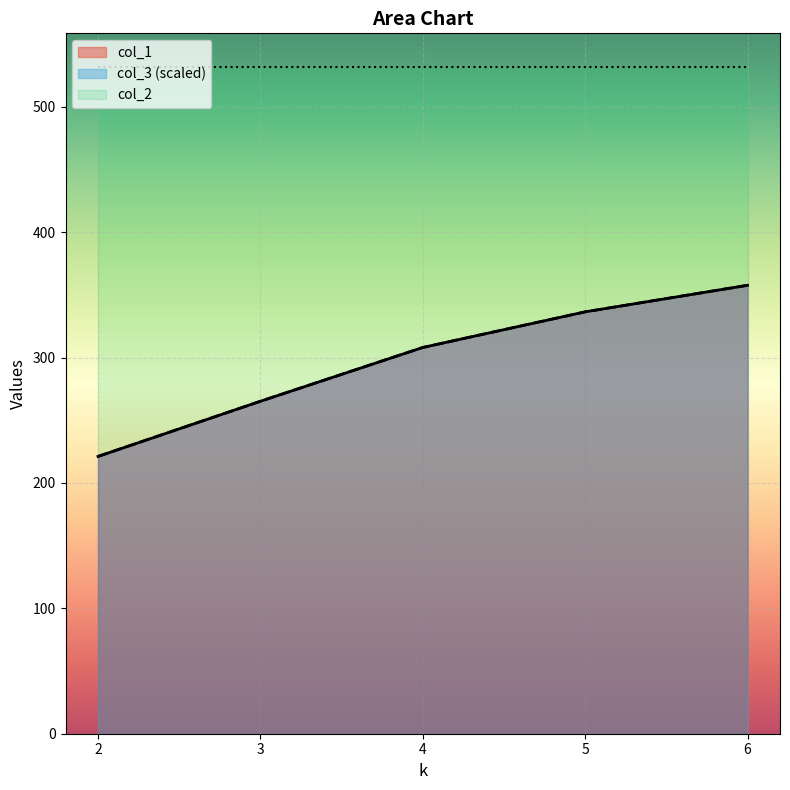

What is the average value of the col_3 series?

297.7